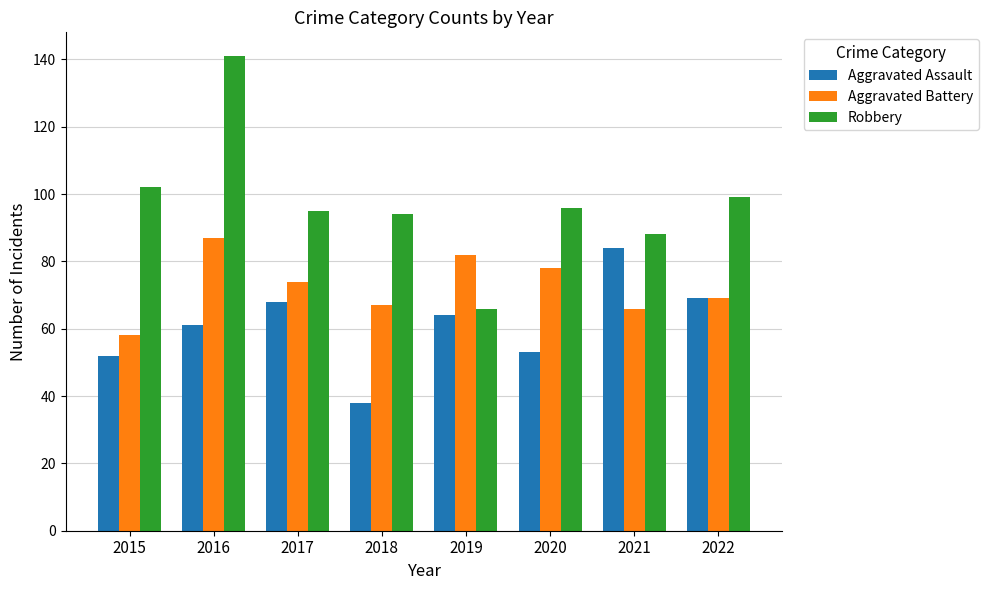

What is the spread (max minus min) of values at 2018?

56